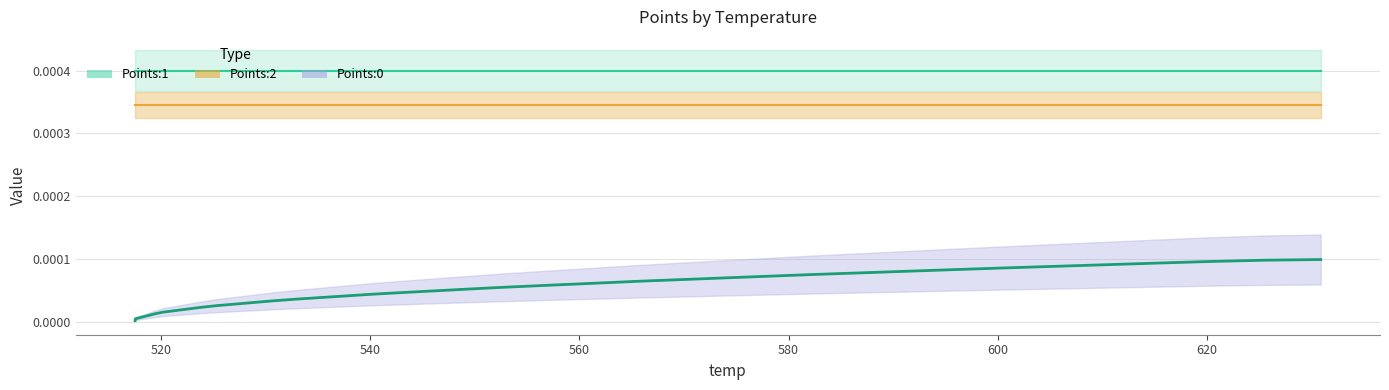

At which label is Points:2 closest to 0?

517.55